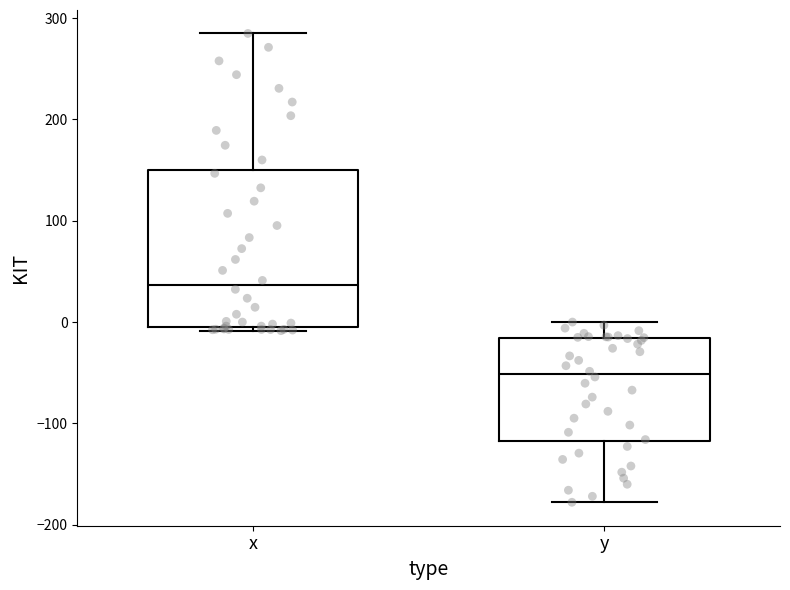

Comparing the boxes themselves (not the whiskers), which one is the tallest?

x